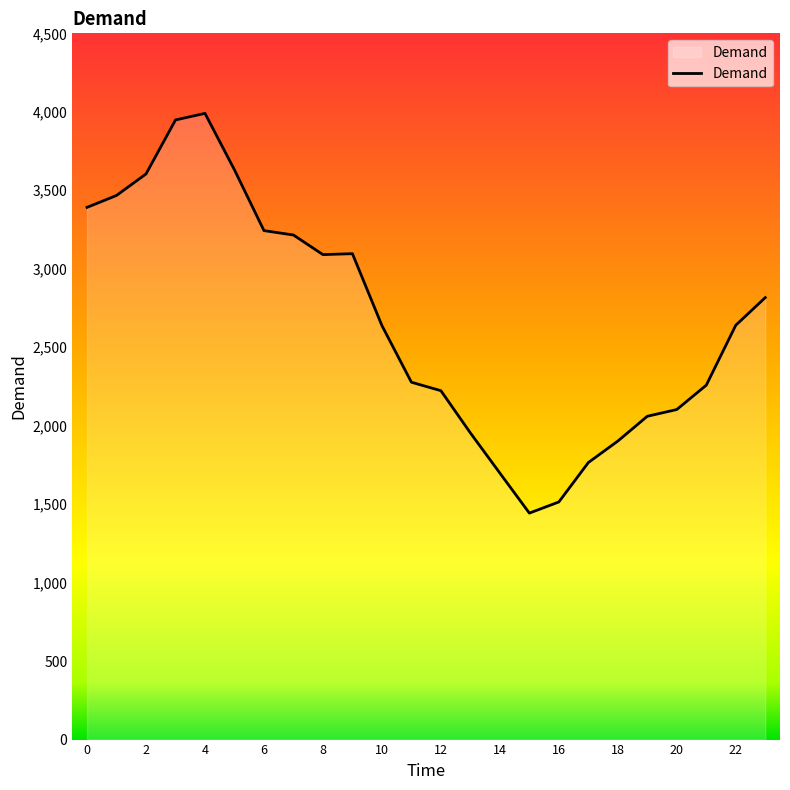

How many distinct data groups are displayed?

1